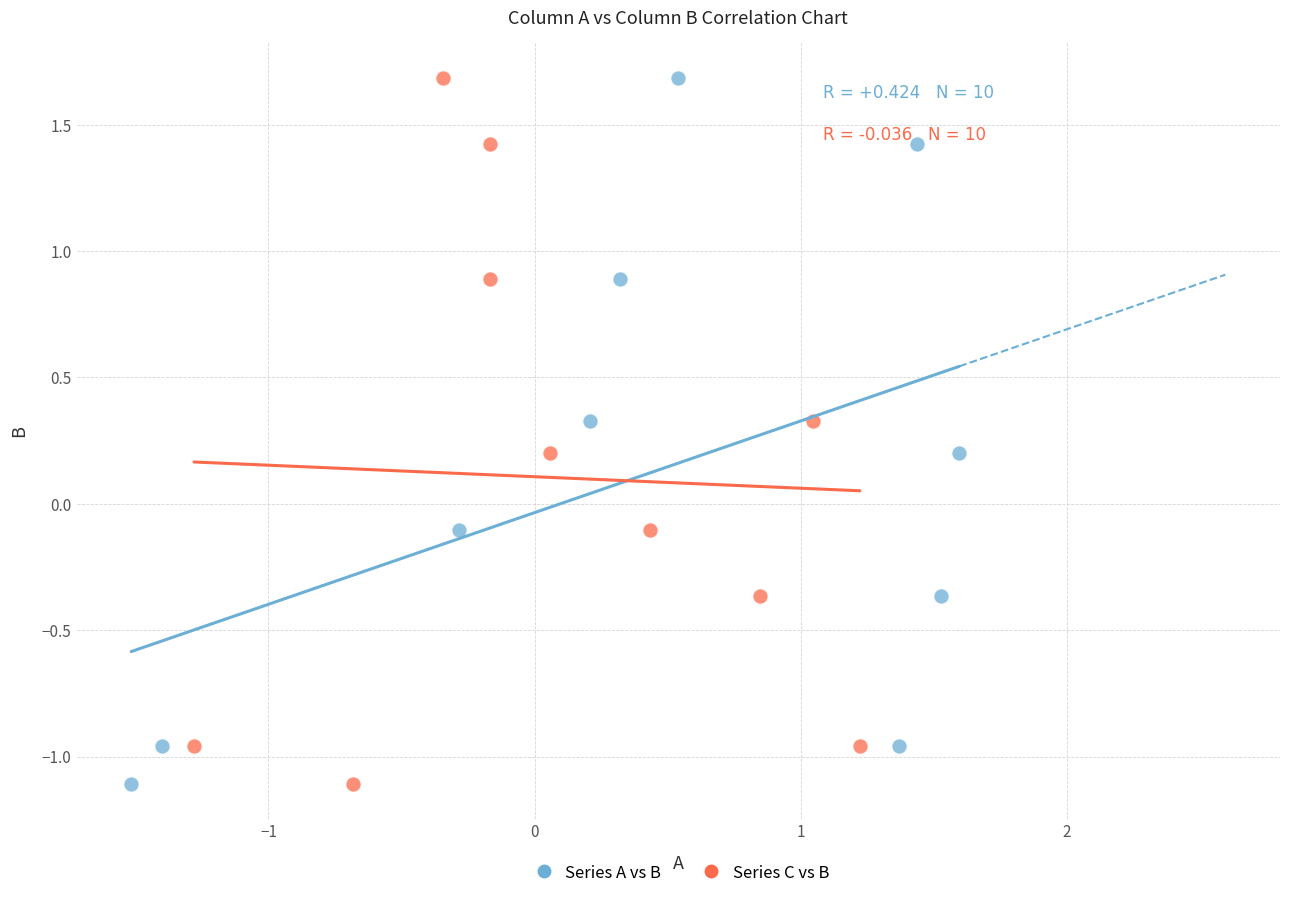

What are all the series names shown in the legend?

Series A vs B, Series C vs B